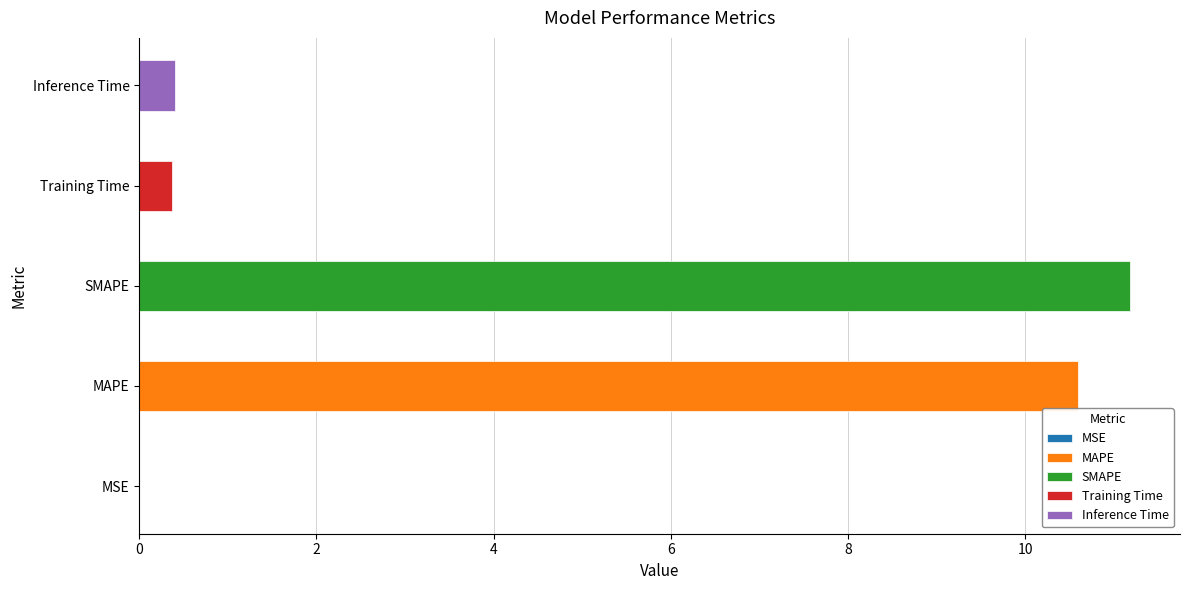

Reading left to right, extract all data points from this chart.

MSE=0.0	MAPE=10.6	SMAPE=11.2	Training Time=0.4	Inference Time=0.4